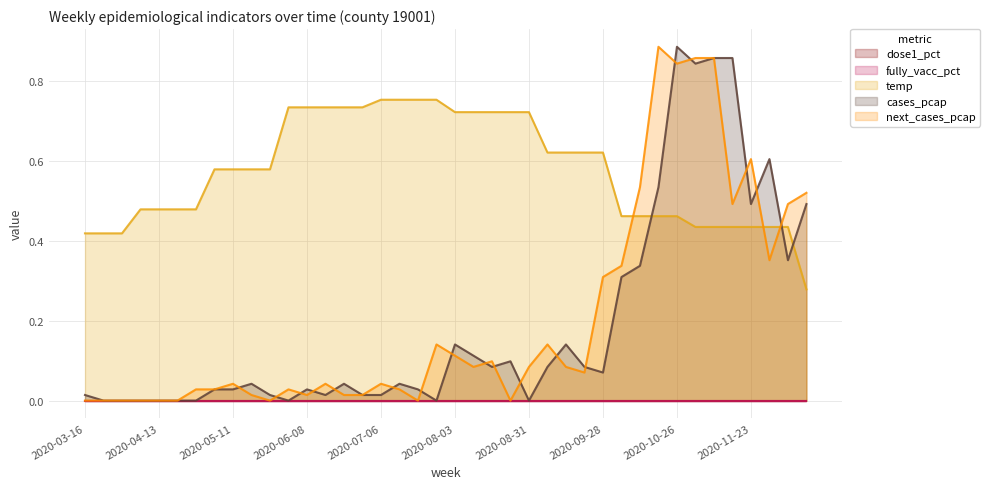

Does the chart have visible grid lines?

Yes